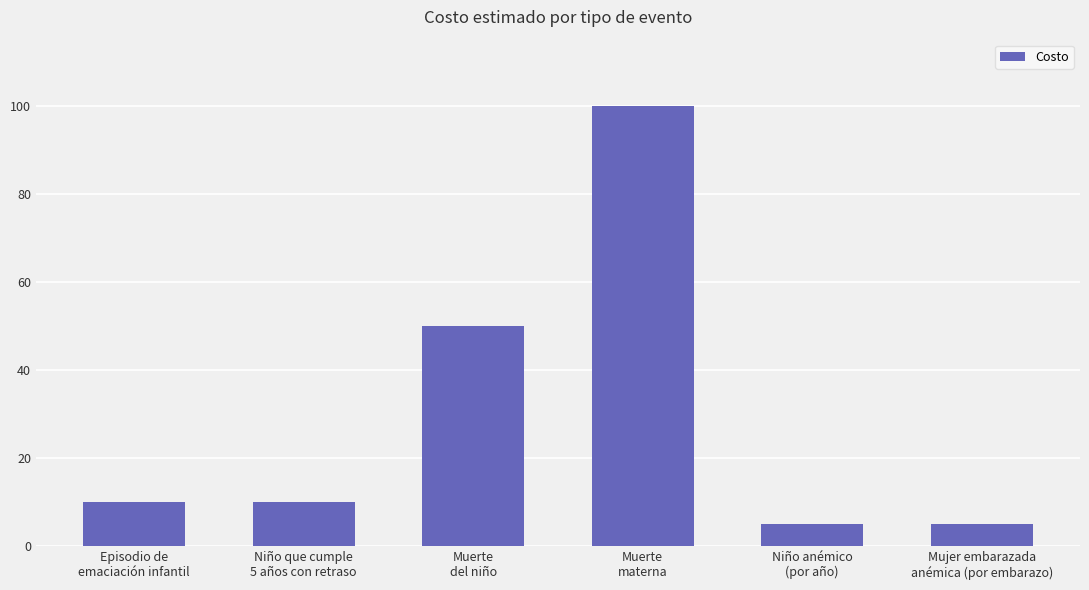

What is the difference between the second highest and second lowest values?

45